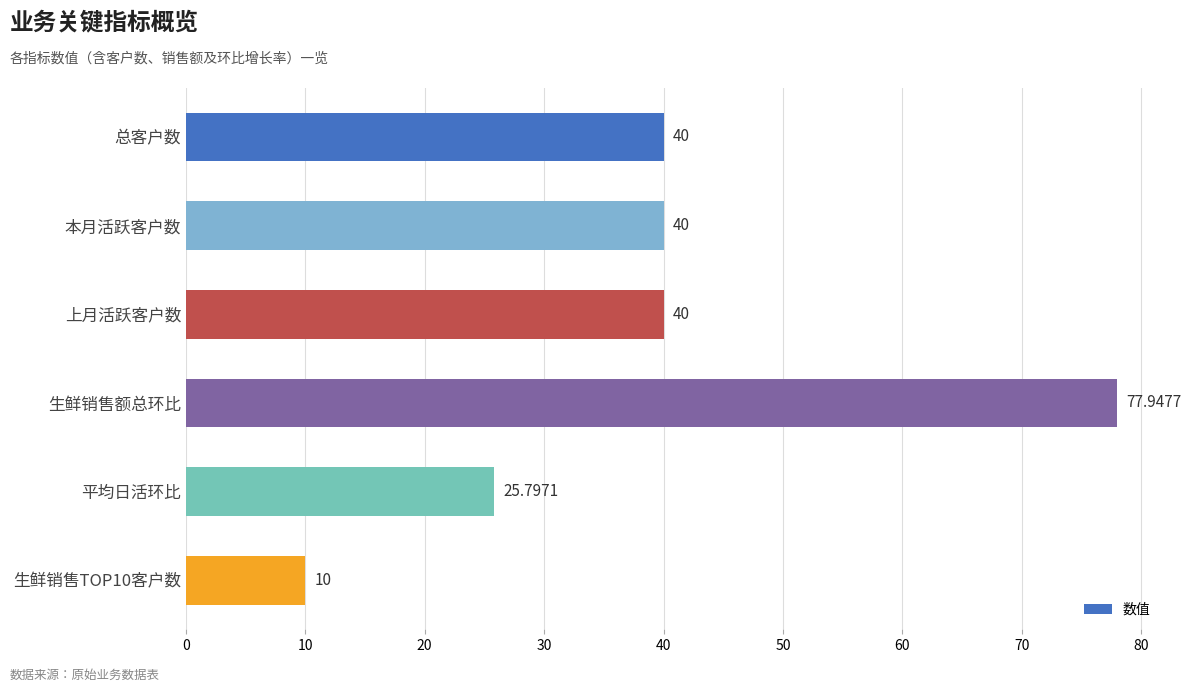

What is the label of the 3rd bar from the bottom?

生鲜销售额总环比